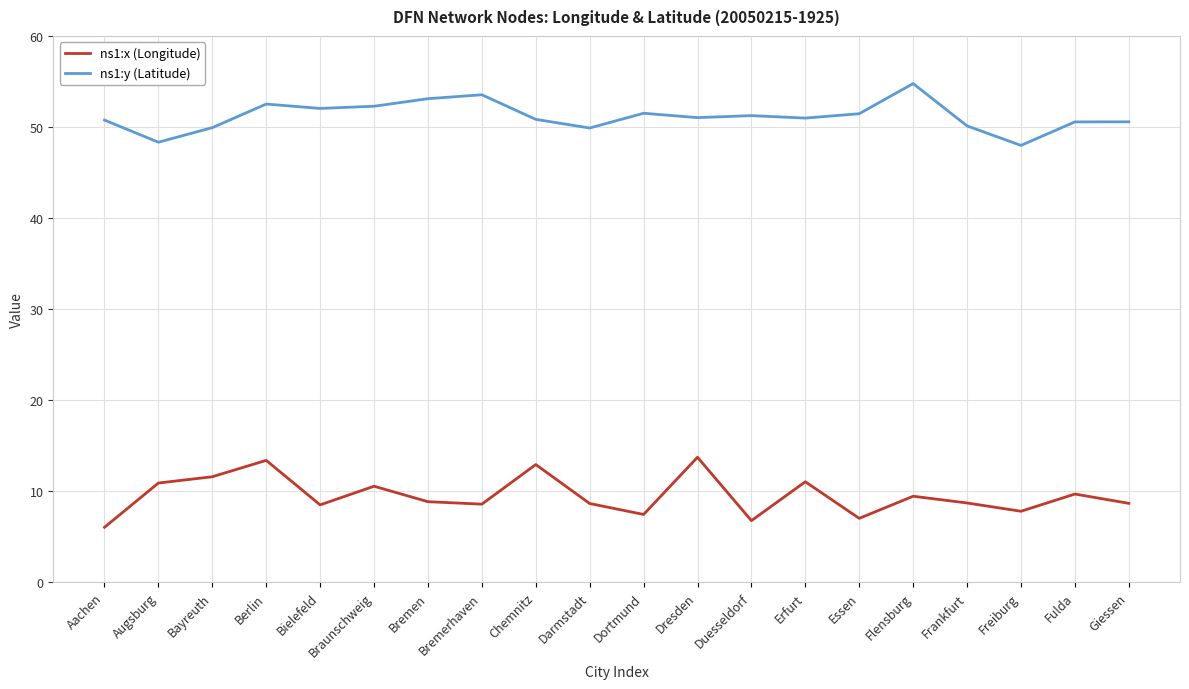

What is the difference between the highest and lowest values at Freiburg?

40.2